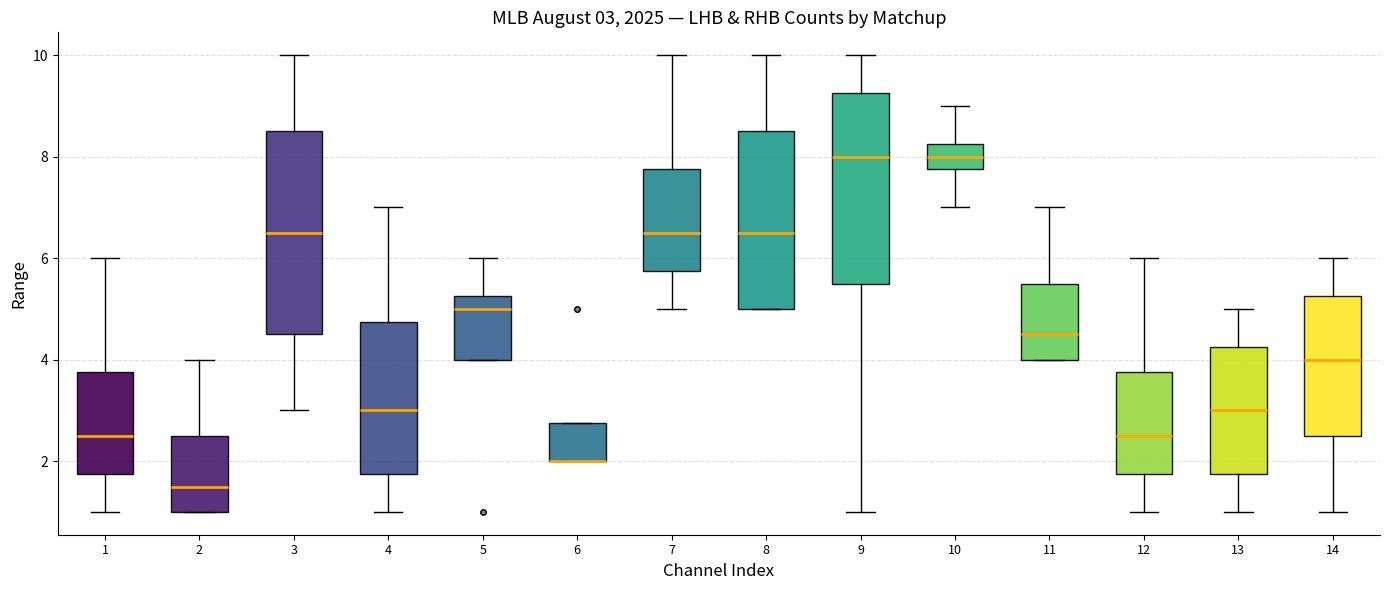

Which box is the tallest, from its lower edge to its upper edge?

3